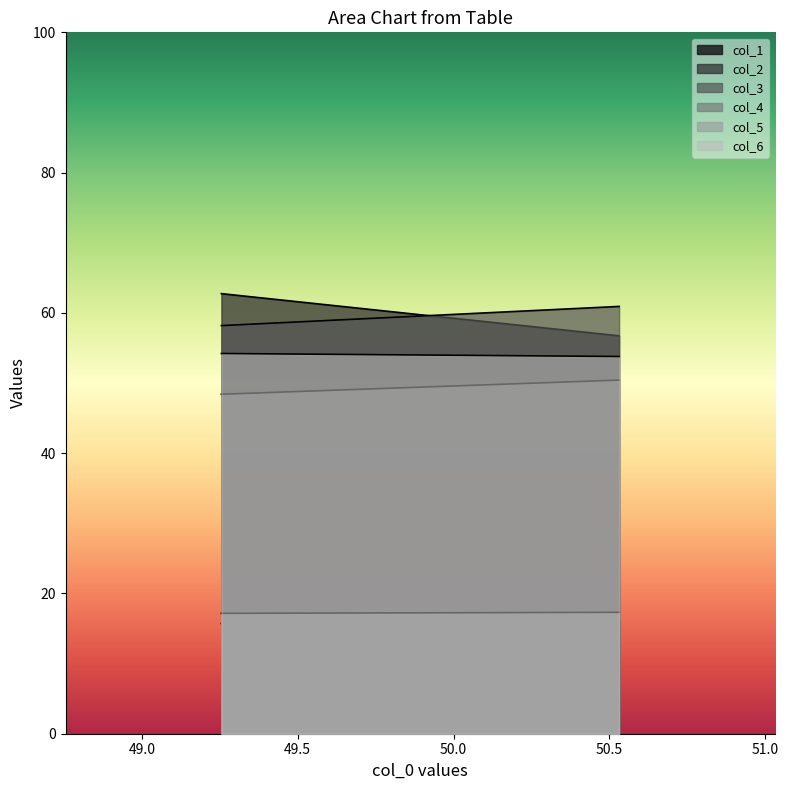

What is the value of the col_4 point at the 2nd from the left?

50.4